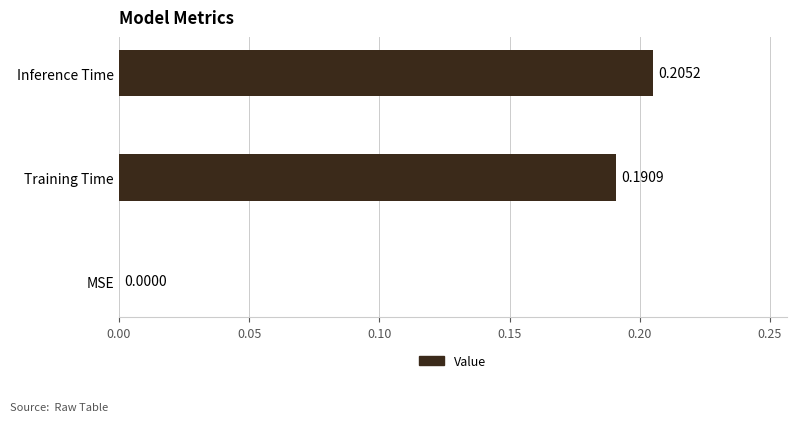

What is the sum of all values?

0.4